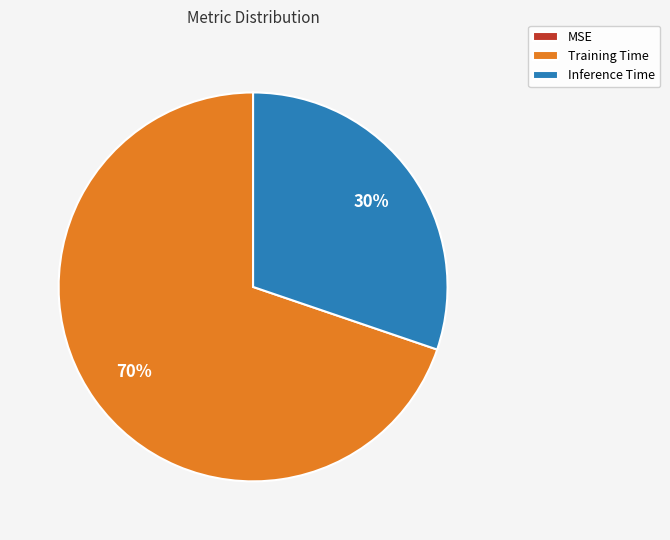

To the nearest percent, what portion does Inference Time represent?

30%